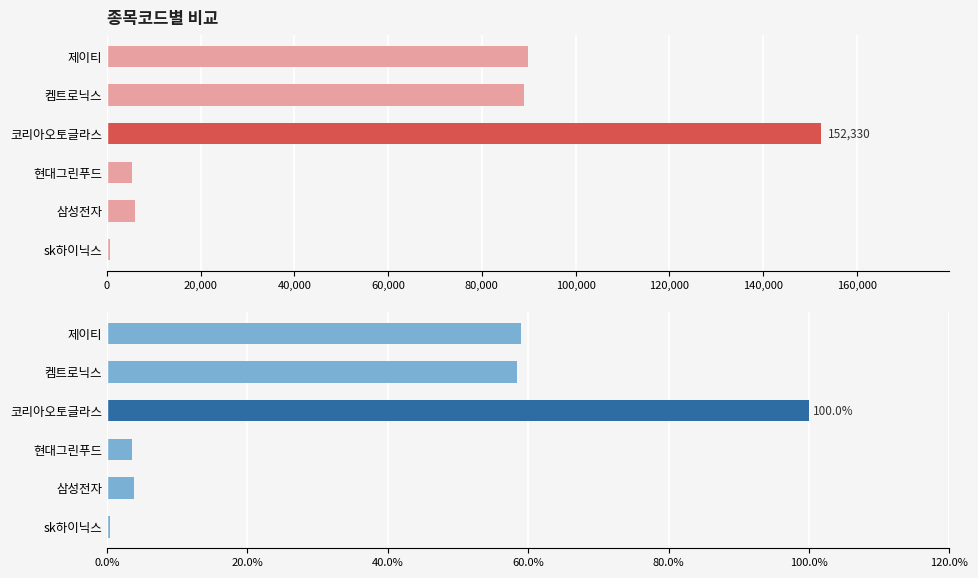

Between sk하이닉스 and 켐트로닉스, which is larger?

켐트로닉스